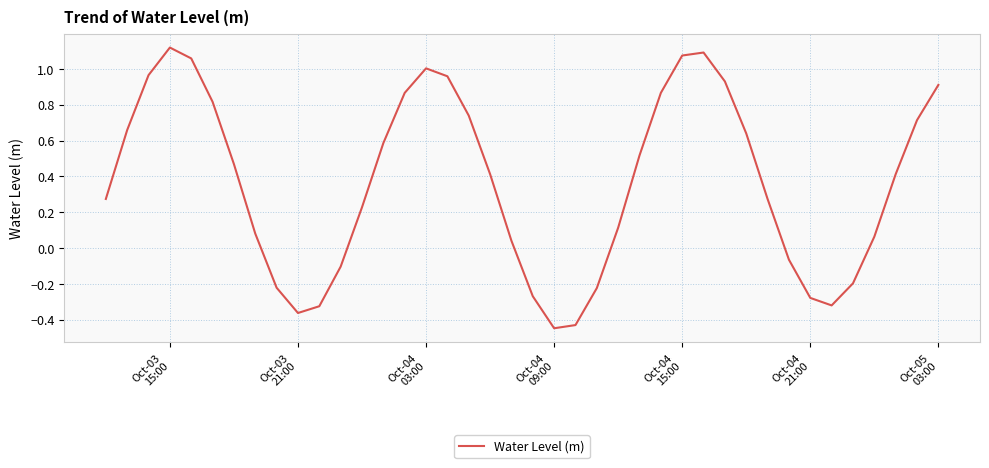

What is the difference between the maximum and minimum values?

1.6